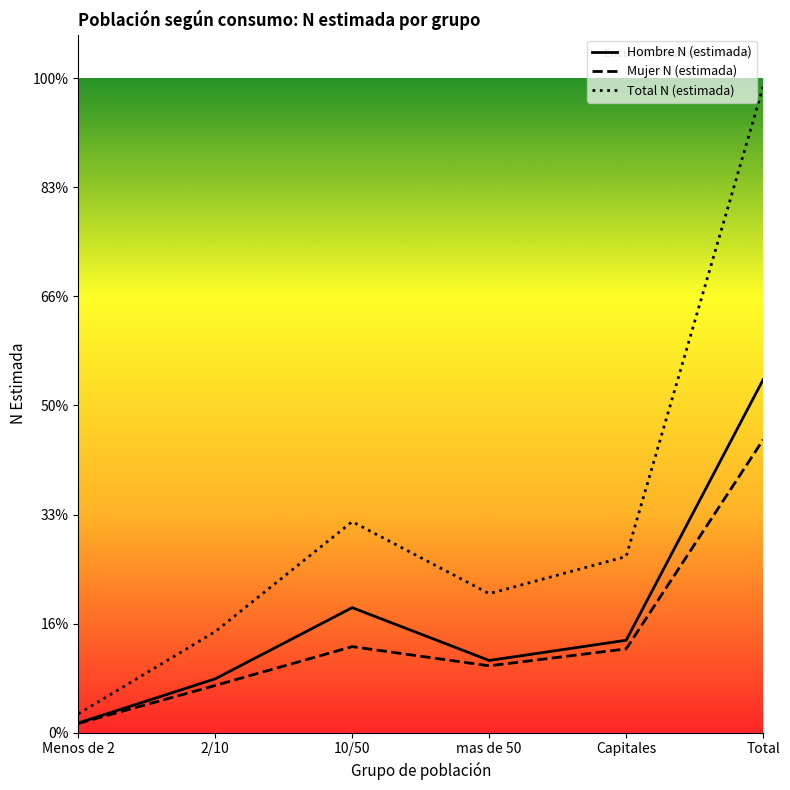

In Hombre N (estimada), how many points are higher than both neighbors (excluding endpoints)?

1